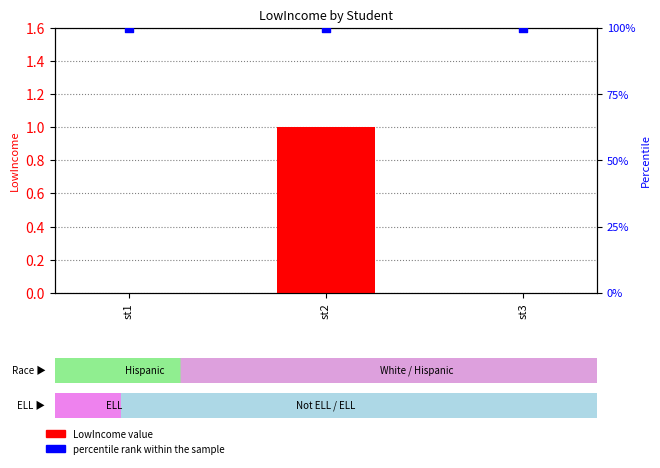

Which series contains the highest Y value?

percentile rank within the sample